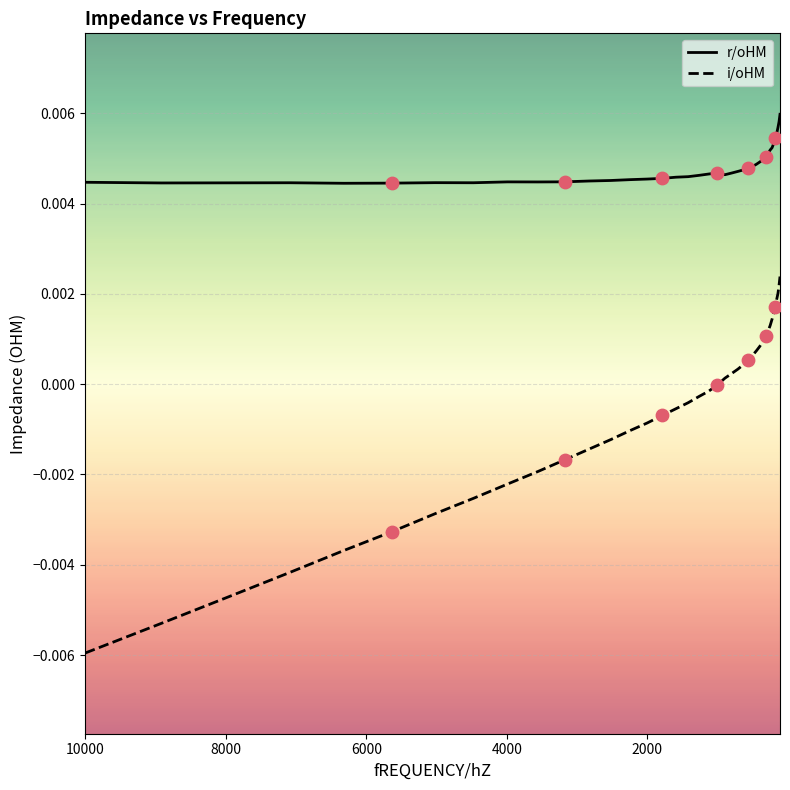

Which series has the largest total across all categories?

r/oHM